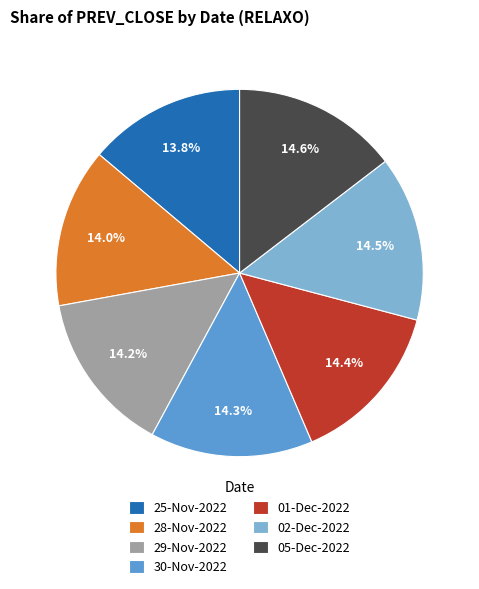

Is 29-Nov-2022 the majority of the pie?

No